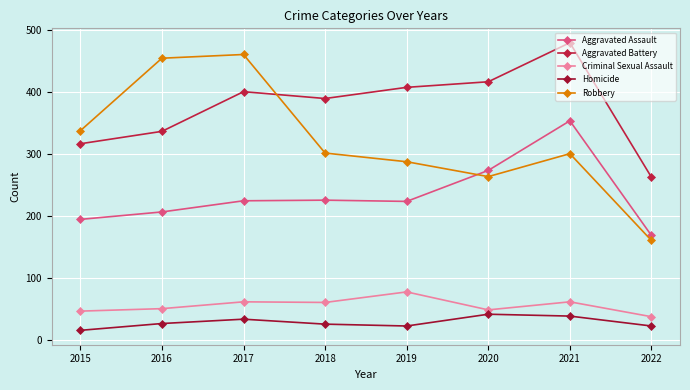

Reading right to left, list all the values displayed in this chart.

Aggravated Assault: 2022=168	2021=353	2020=273	2019=223	2018=225	2017=224	2016=206	2015=194
Aggravated Battery: 2022=262	2021=479	2020=416	2019=407	2018=389	2017=400	2016=336	2015=316
Criminal Sexual Assault: 2022=37	2021=61	2020=48	2019=77	2018=60	2017=61	2016=50	2015=46
Homicide: 2022=22	2021=38	2020=41	2019=22	2018=25	2017=33	2016=26	2015=15
Robbery: 2022=160	2021=300	2020=263	2019=287	2018=301	2017=460	2016=454	2015=337